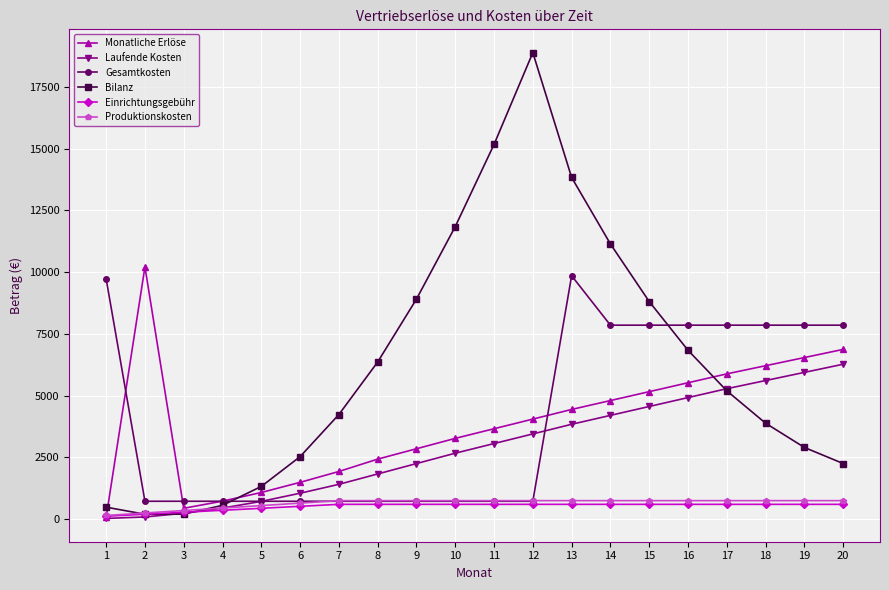

What is the difference between the maximum and minimum values in the Produktionskosten series?

600